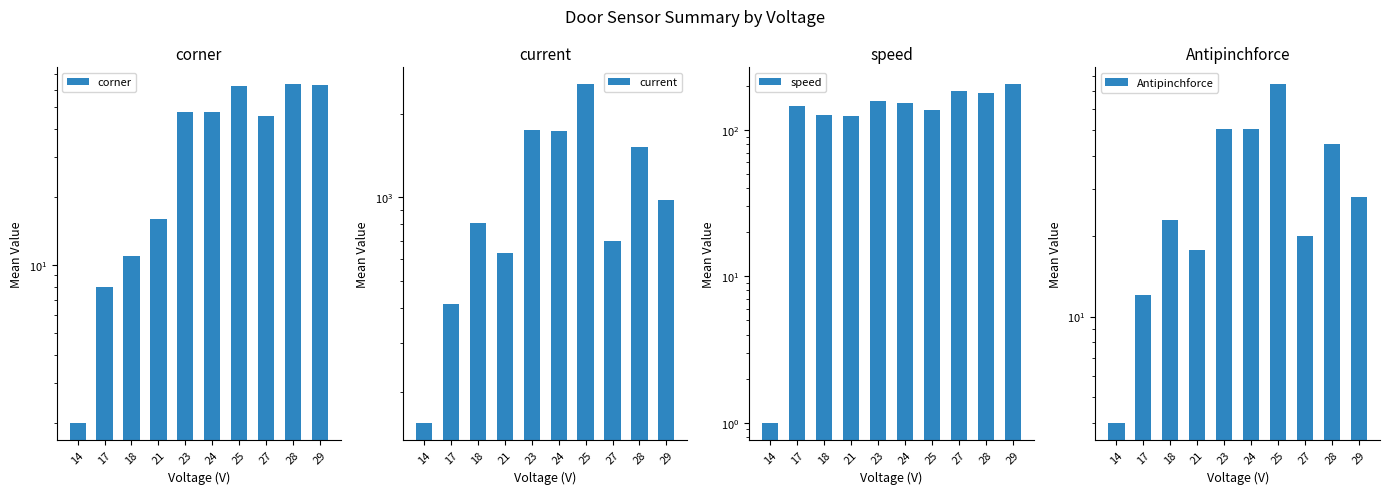

Which series has the widest spread of values?

current